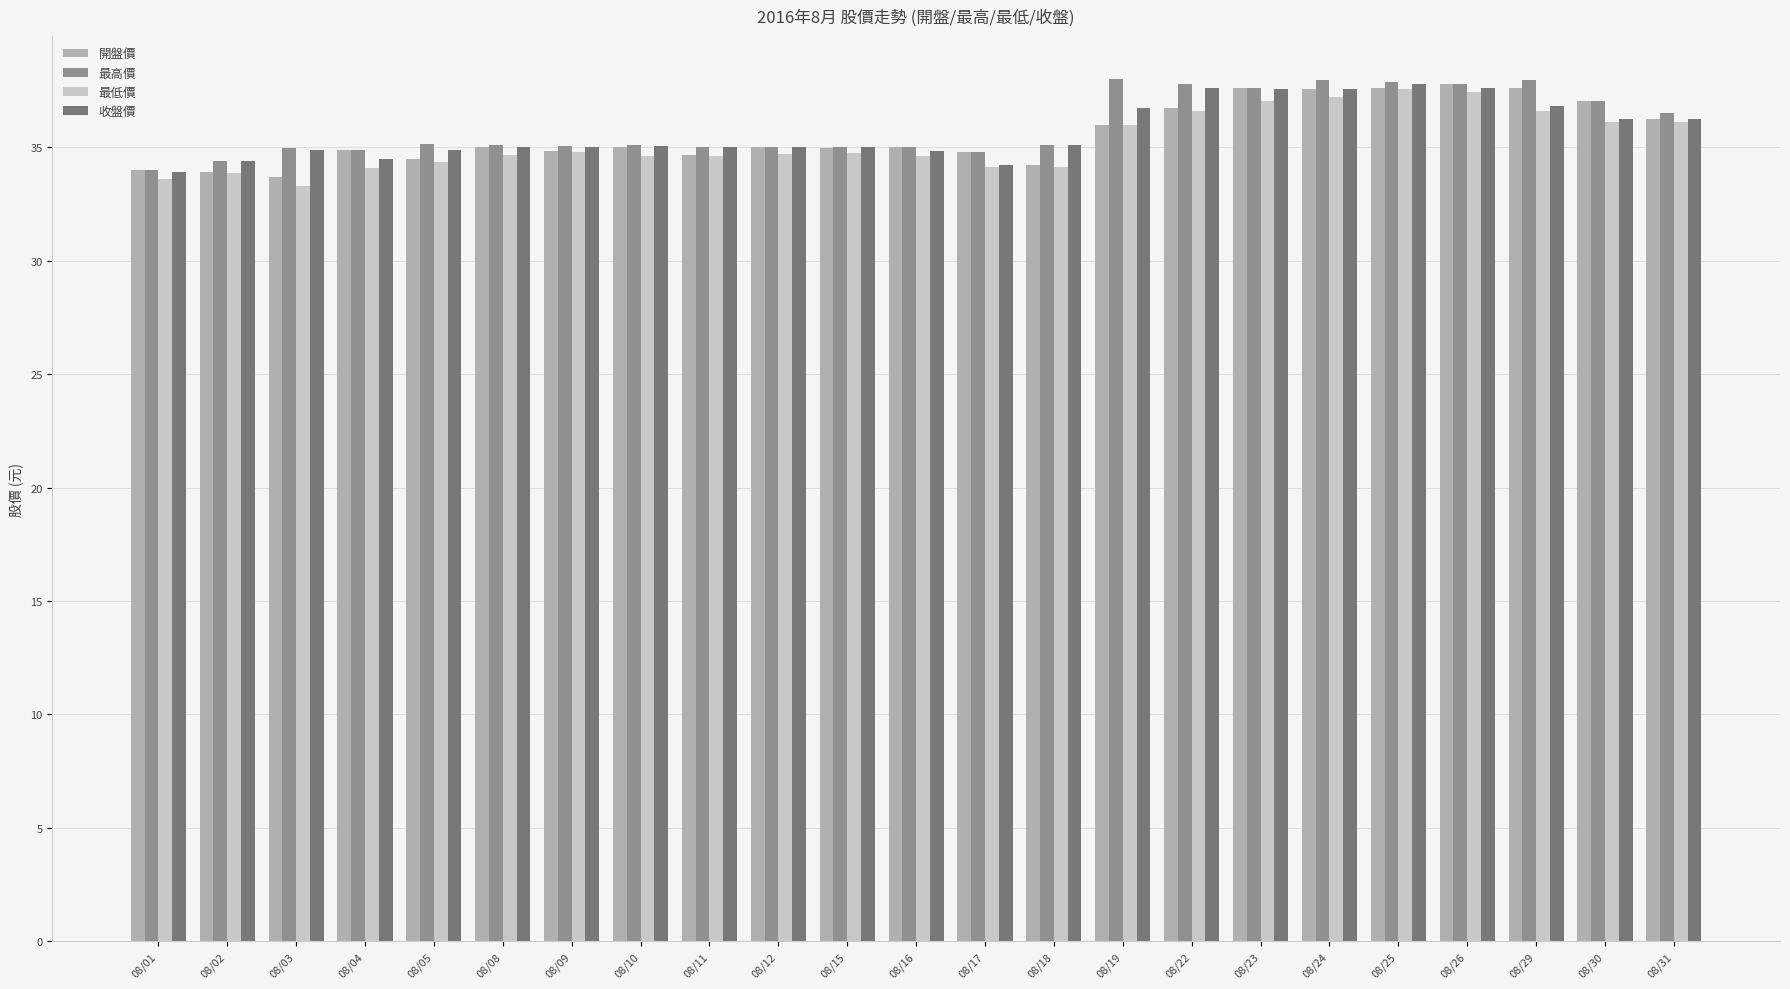

The value of 開盤價 at 08/11 is 21.0. True or false?

False